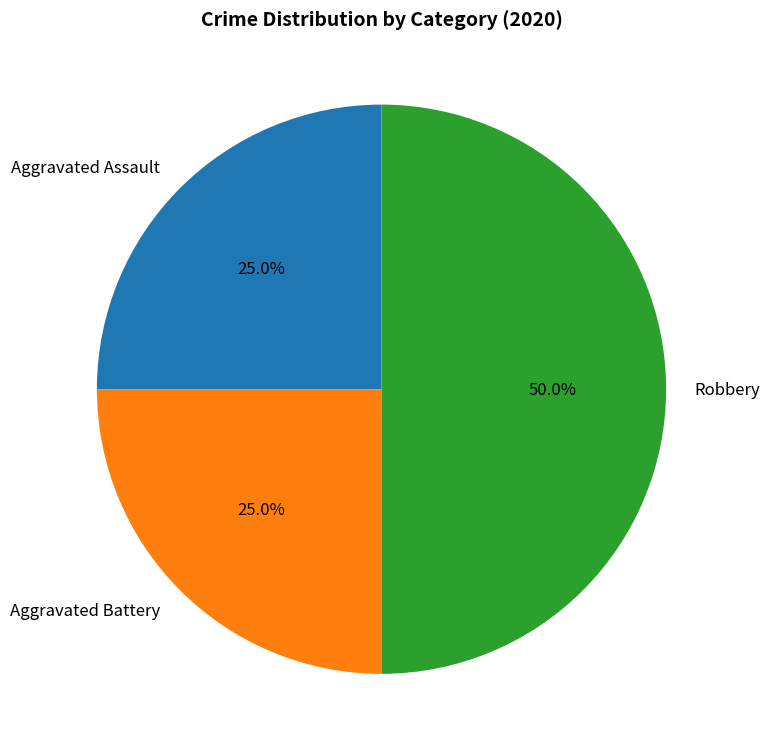

Which has a higher value, Aggravated Battery or Robbery?

Robbery